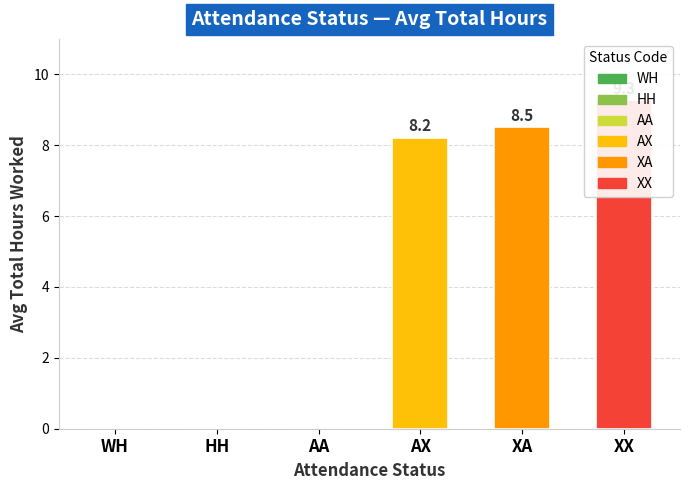

Rank the categories by value from highest to lowest.

XX, XA, AX, WH, HH, AA